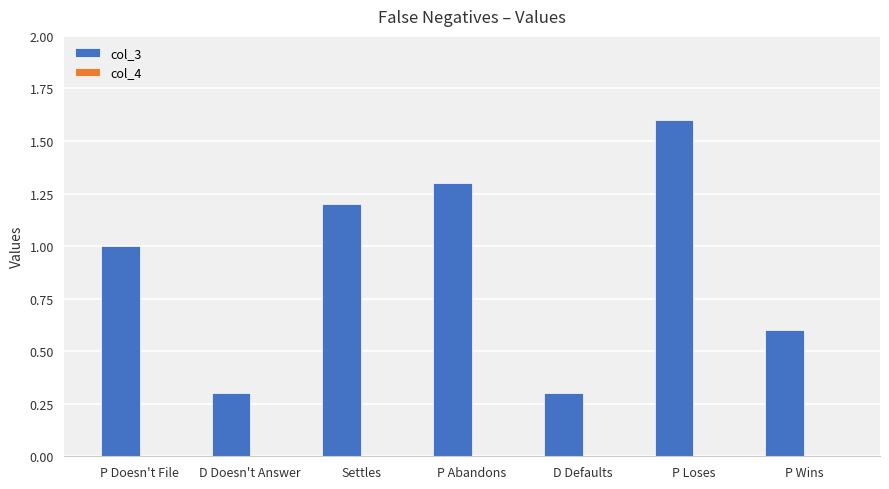

Reading left to right, list all the values displayed in this chart.

1.0	0.3	1.2	1.3	0.3	1.6	0.6